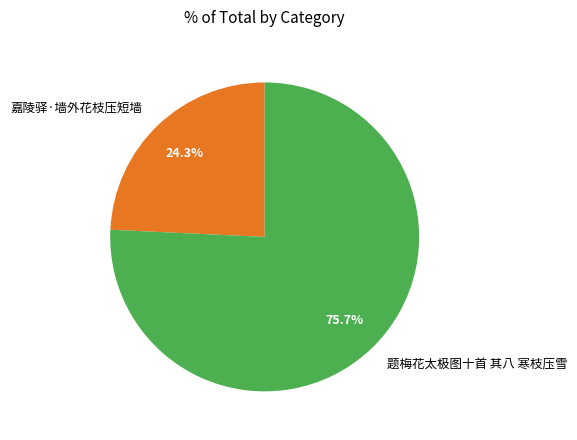

Is it true that 题梅花太极图十首 其八 寒枝压雪 is 62% of the pie?

False